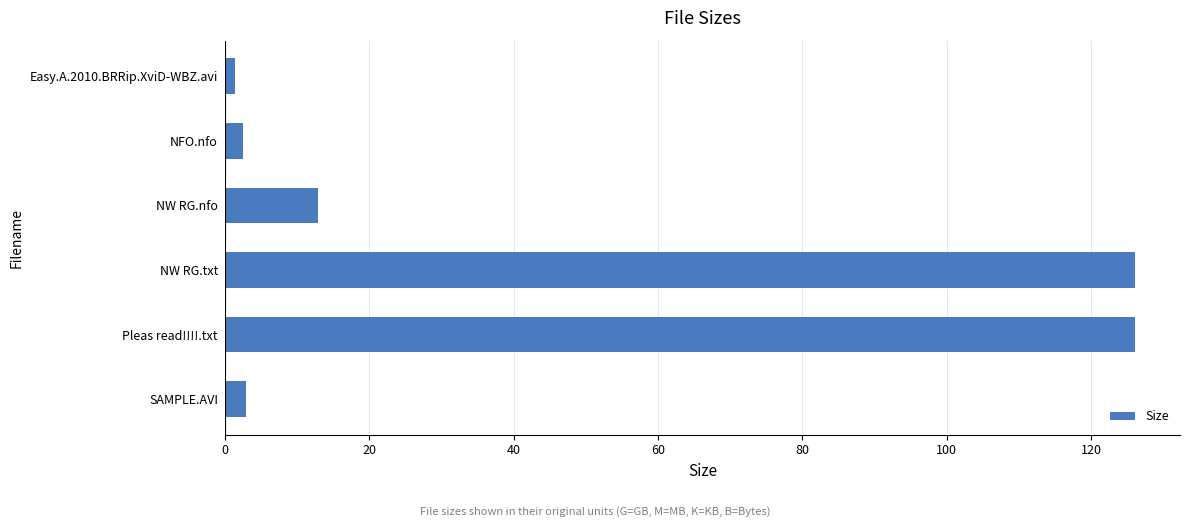

How many data points are less than 12?

3